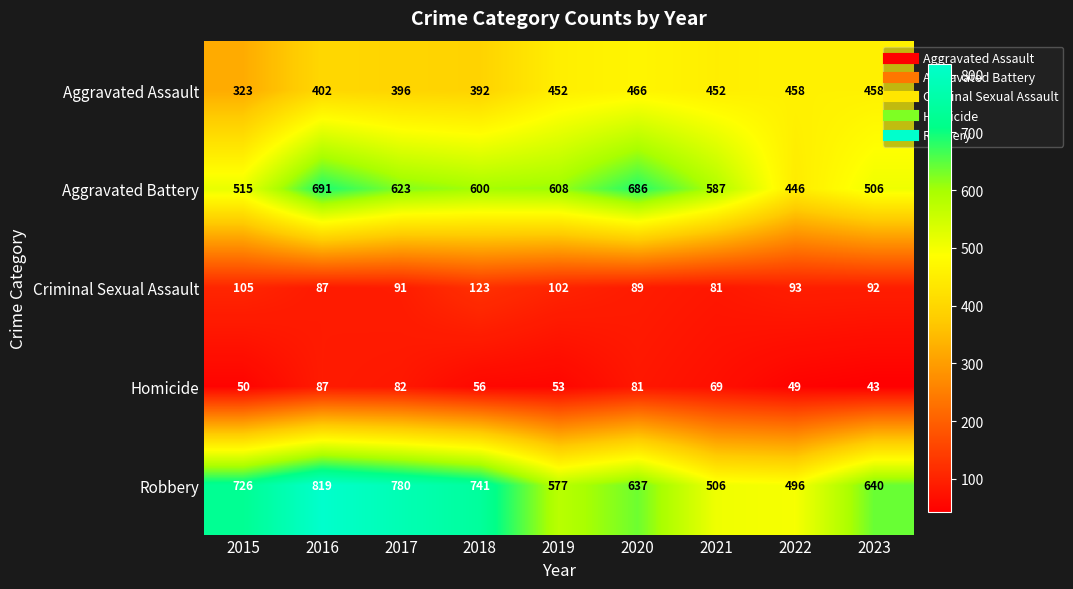

What is the highest value of the Aggravated Battery series?

691